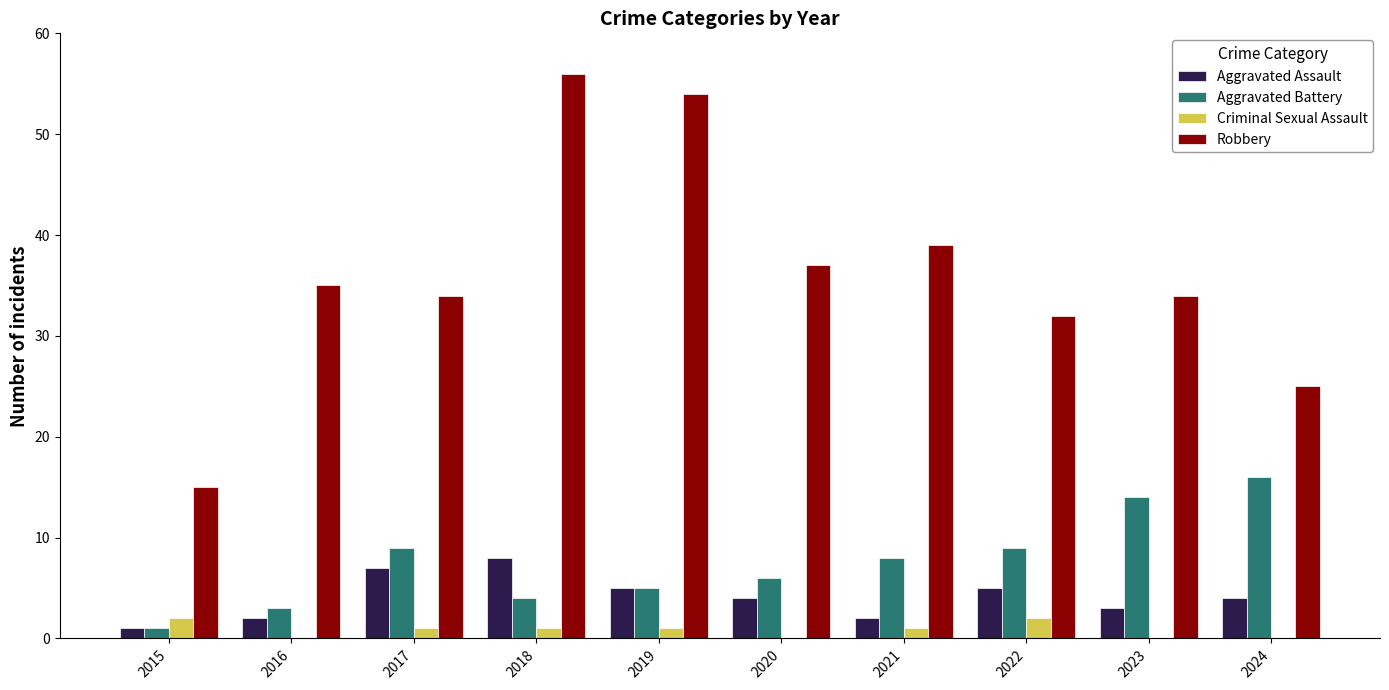

What value does the Aggravated Assault series have at 2016?

2